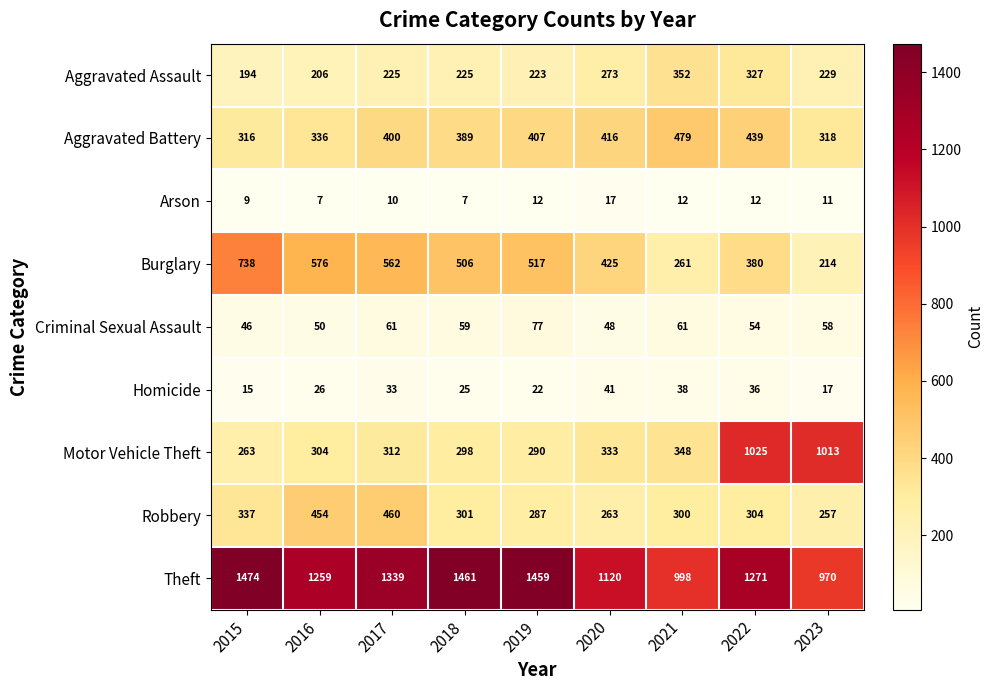

List the series in order of their peak value, lowest first.

Arson, Homicide, Criminal Sexual Assault, Aggravated Assault, Robbery, Aggravated Battery, Burglary, Motor Vehicle Theft, Theft